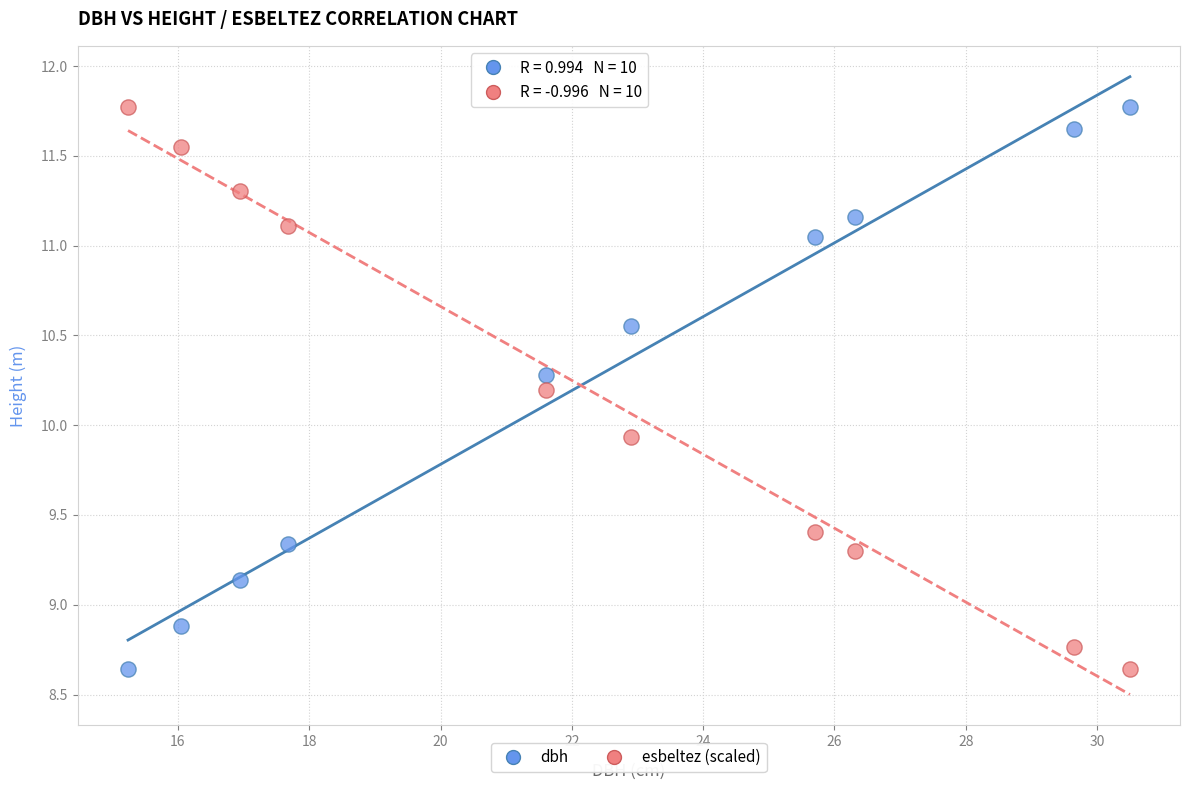

What is the X range (max minus min) for the scatter plot?

15.3